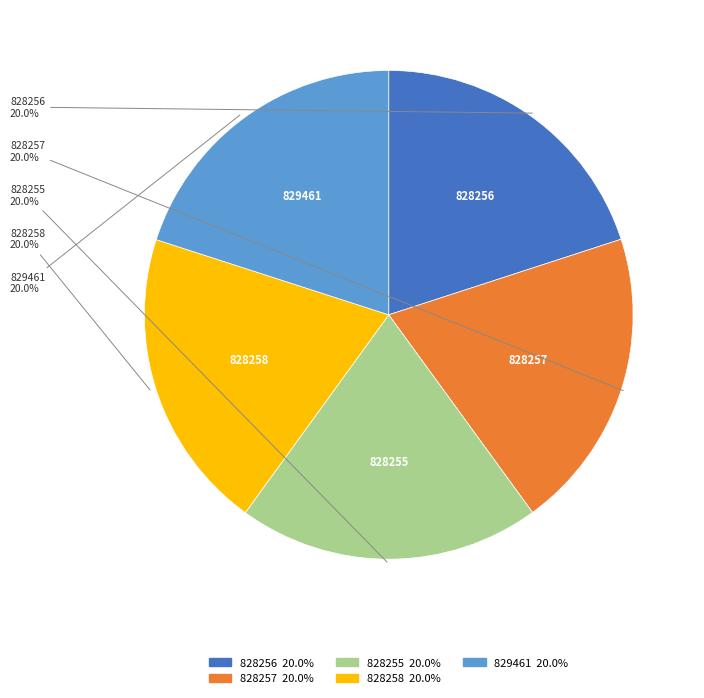

Combined, what portion of the pie is 828258 and 829461?

40.0%